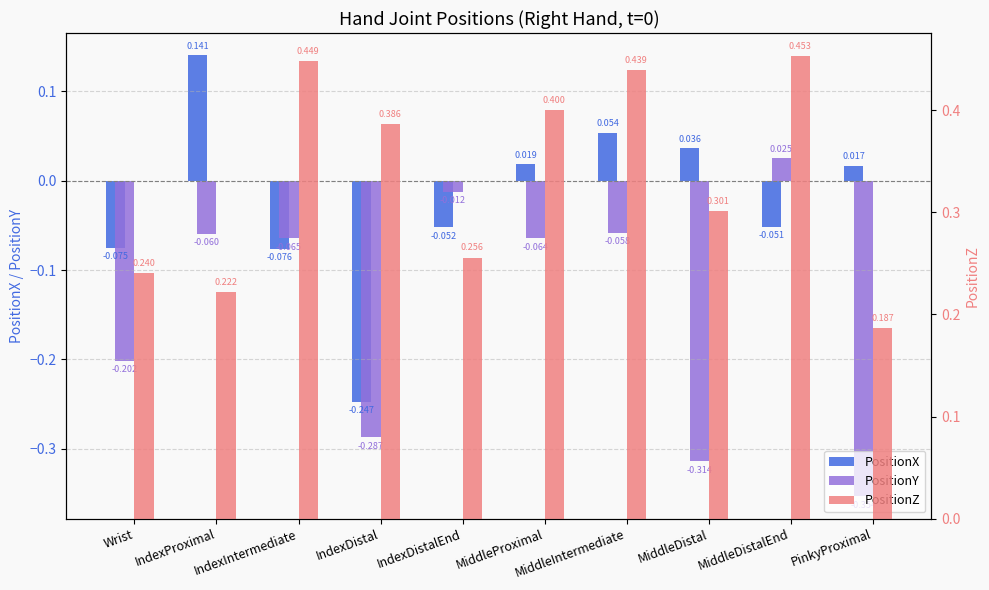

Rank the categories by PositionX value from highest to lowest.

IndexProximal, MiddleIntermediate, MiddleDistal, MiddleProximal, PinkyProximal, MiddleDistalEnd, IndexDistalEnd, Wrist, IndexIntermediate, IndexDistal